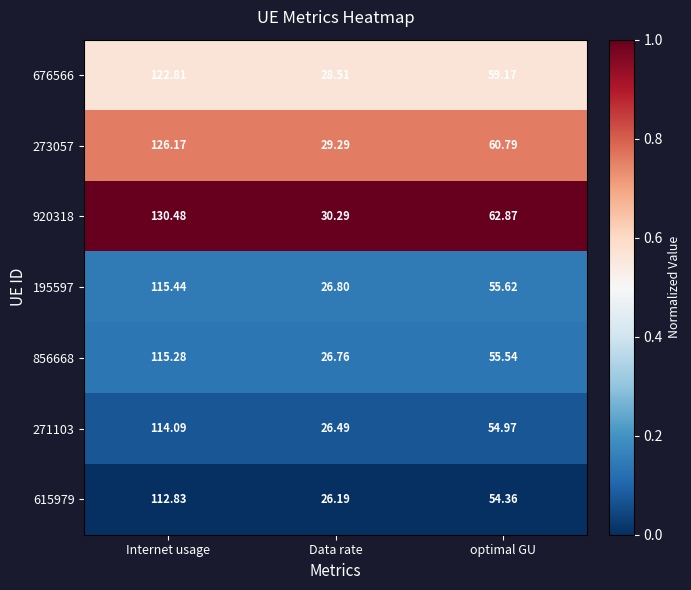

Rank the series by their maximum value, from highest to lowest.

920318, 273057, 676566, 195597, 856668, 271103, 615979